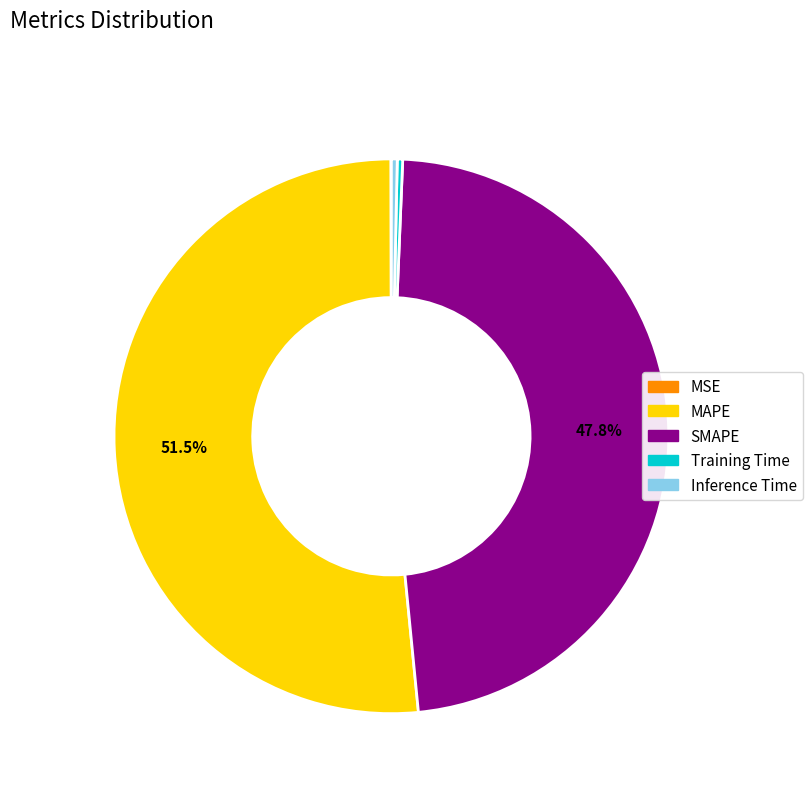

What is the largest slice in the pie chart?

MAPE